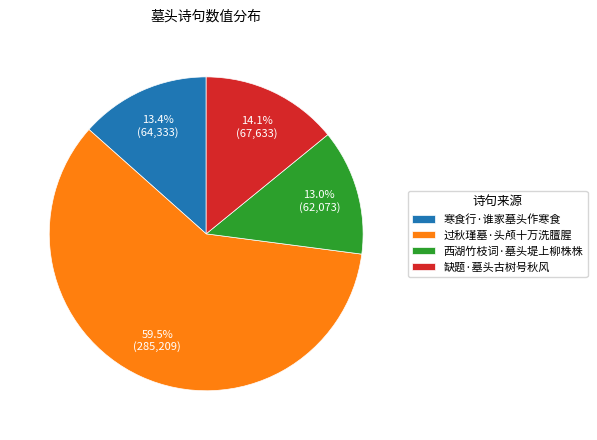

Does any single category account for the majority?

Yes